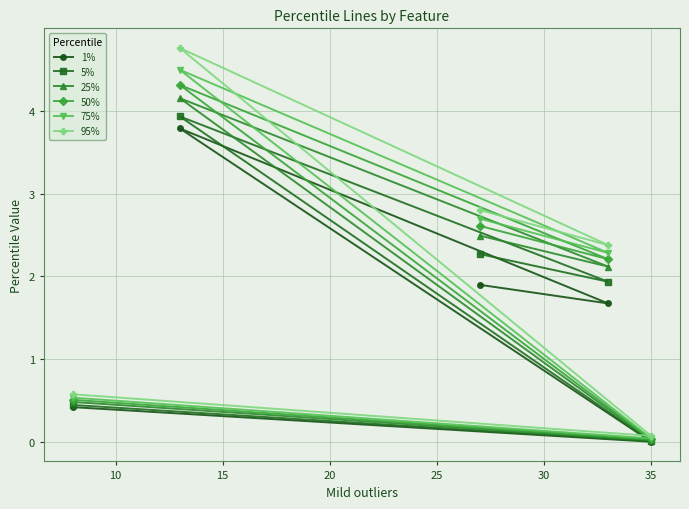

What is the difference between the maximum and minimum values in the 95% series?

4.7